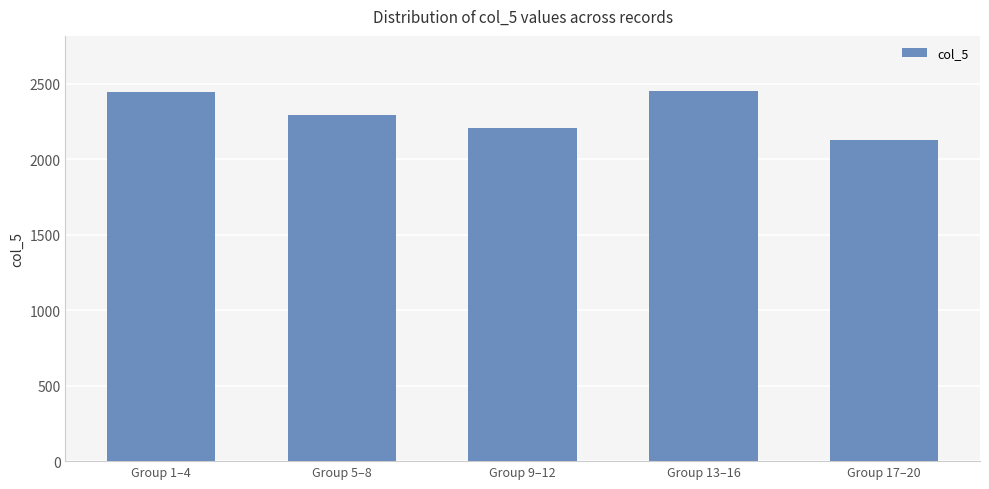

Which category has the lowest value across all series?

Group 17–20